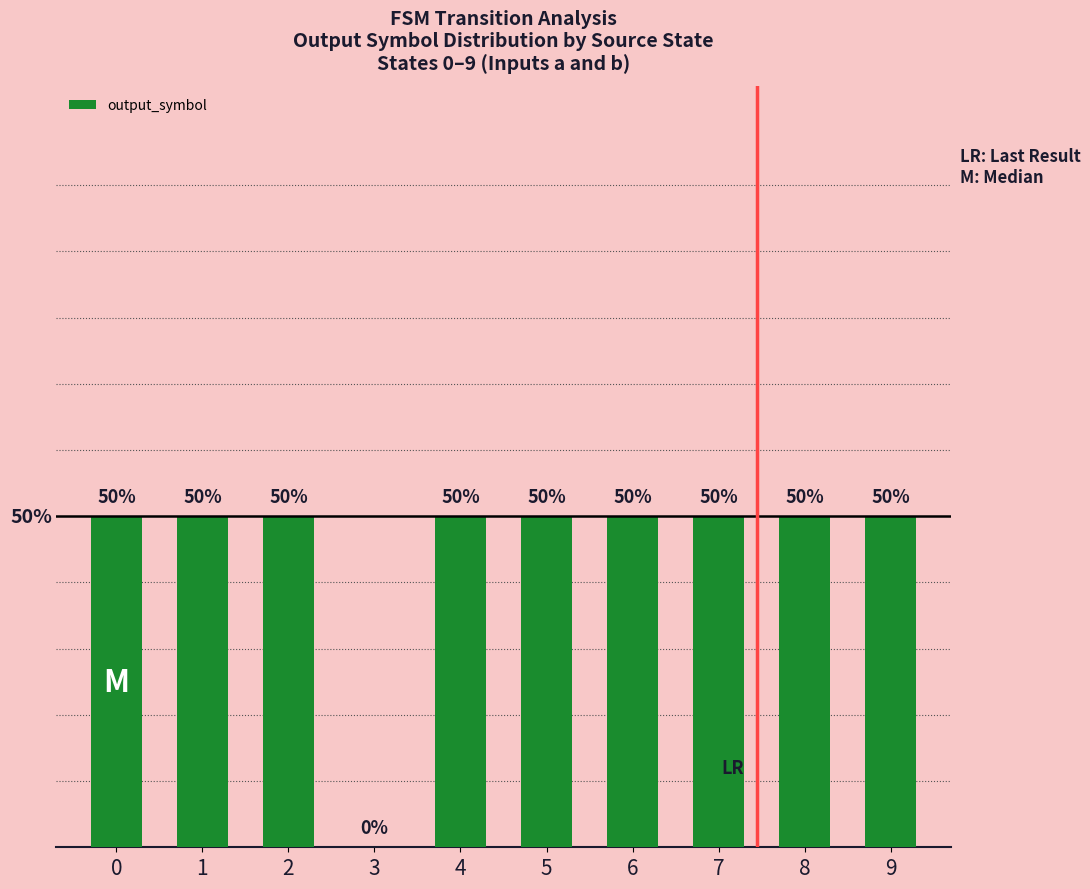

Rank the categories by value from highest to lowest.

0, 1, 2, 4, 5, 6, 7, 8, 9, 3